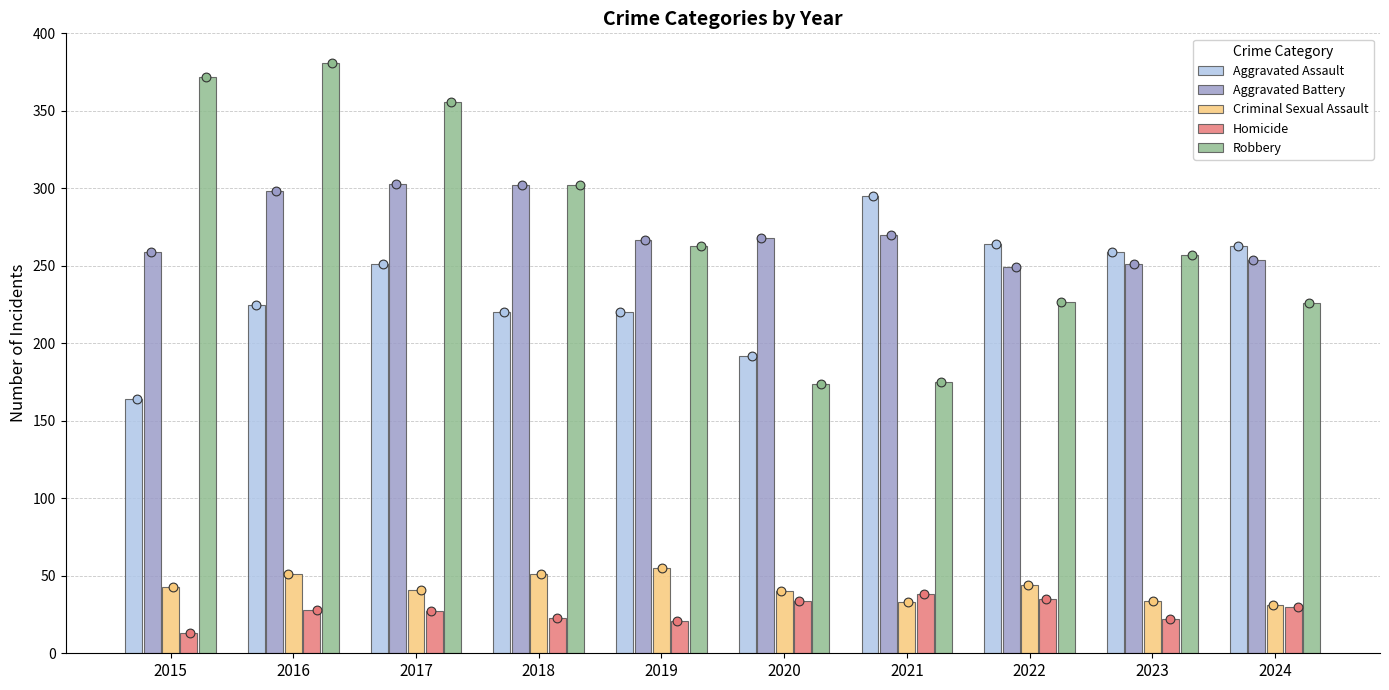

Which series has the largest Y range (max minus min)?

Robbery